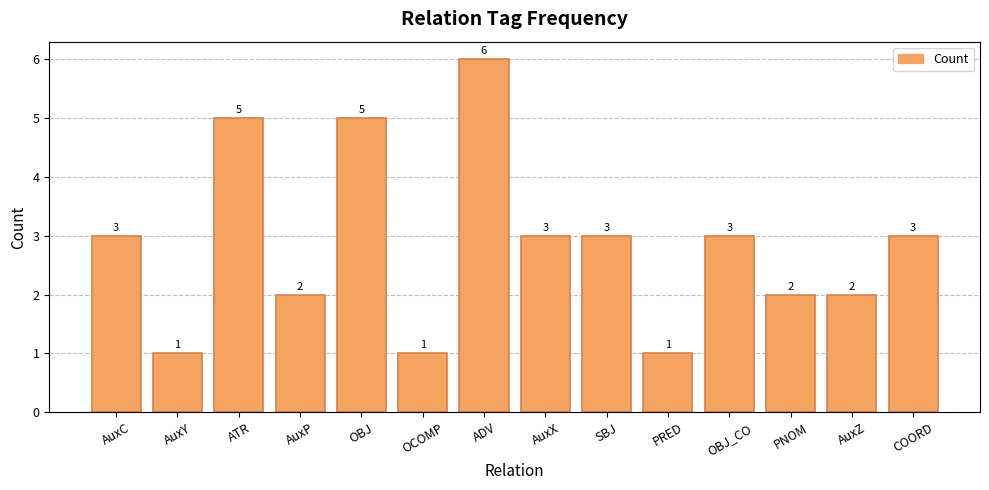

How many values are between 2 and 3?

8